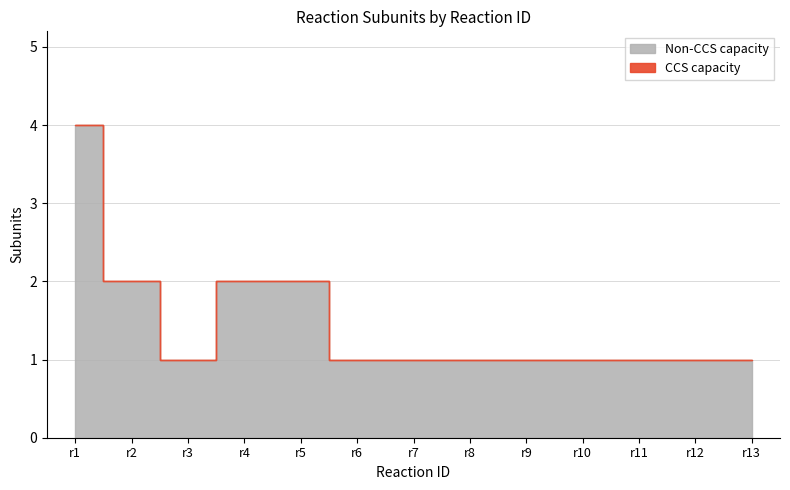

Reading right to left, what are all the values shown in this chart?

Non-CCS capacity: 1	1	1	1	1	1	1	1	2	2	1	2	4
CCS capacity: 0	0	0	0	0	0	0	0	0	0	0	0	0